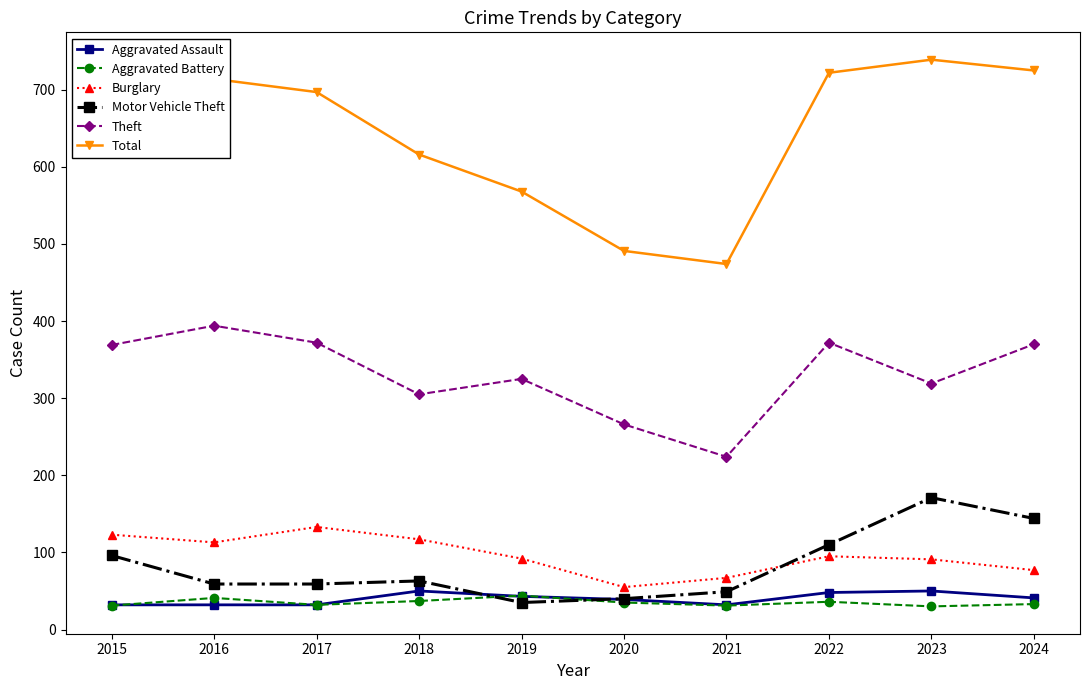

The value of Theft at 2017 is 630. True or false?

False